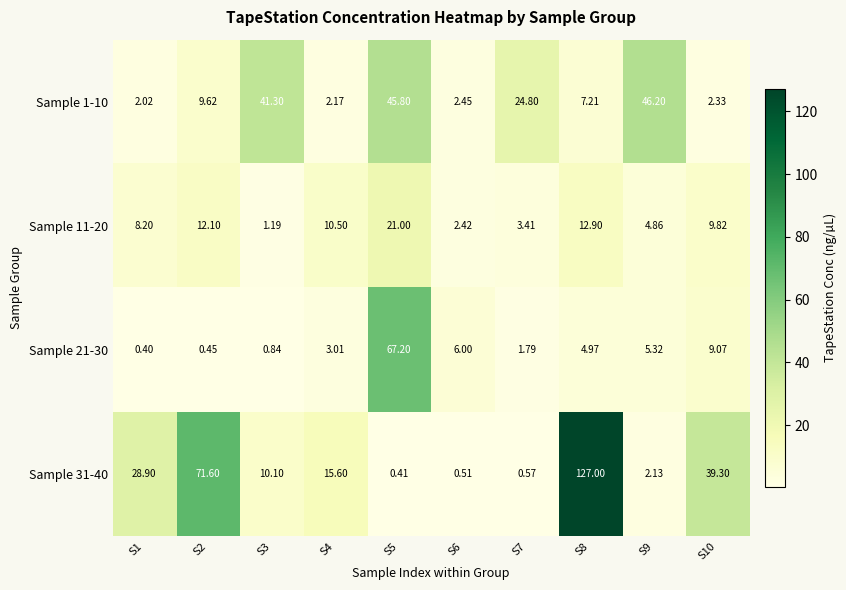

How many categories are shown in the chart?

10